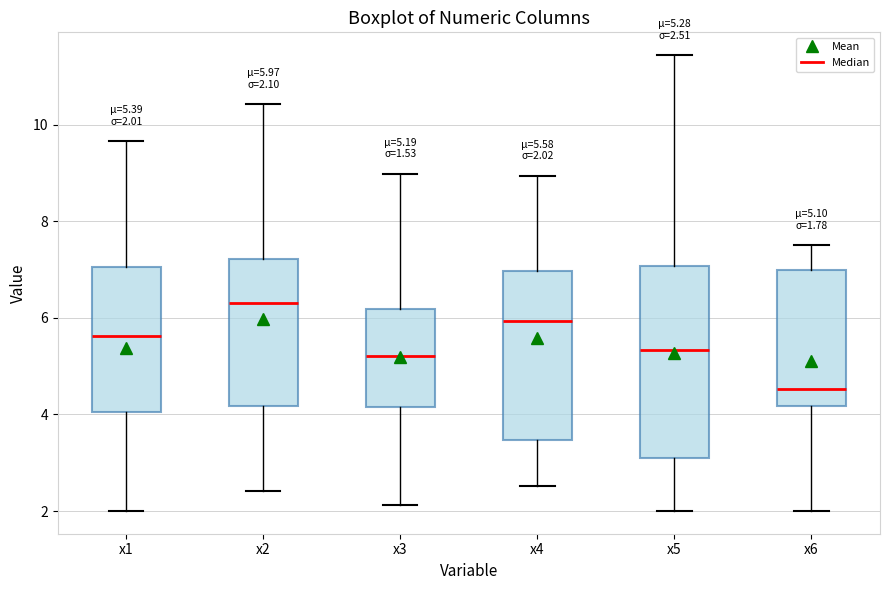

Which box's median line is the lowest?

x6